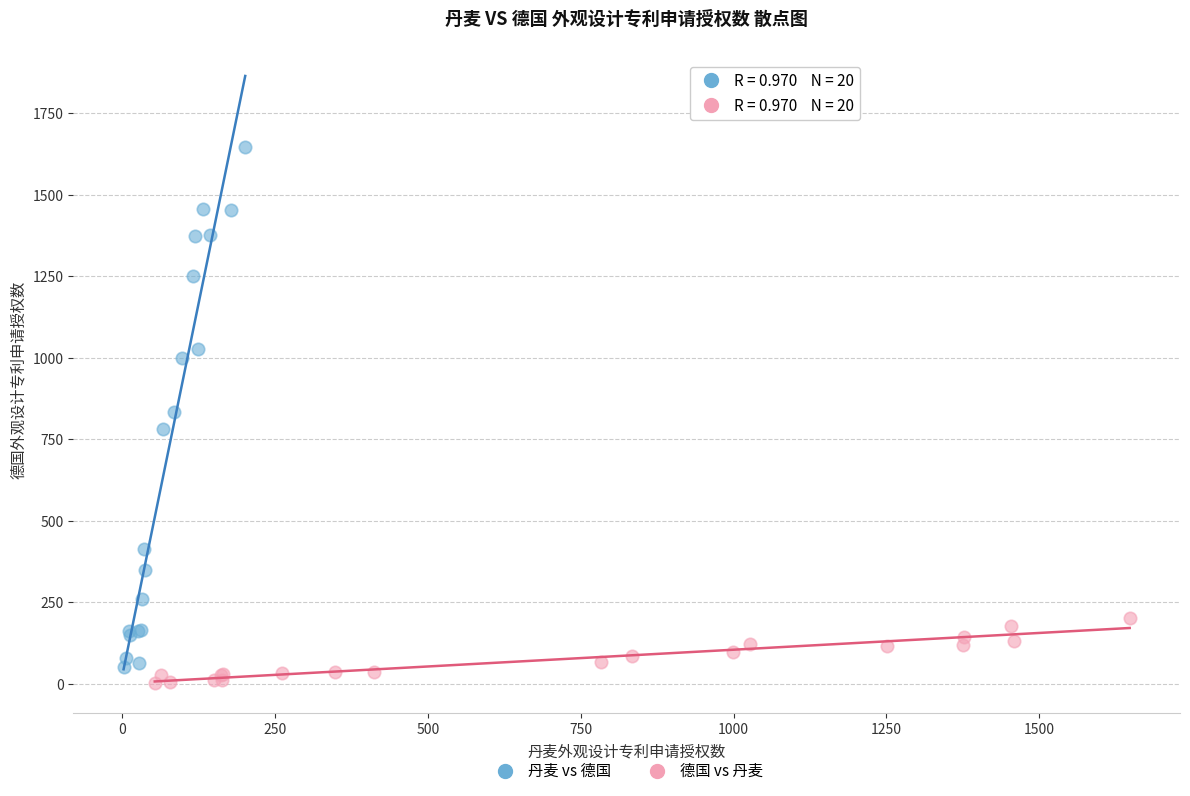

Which series reaches the maximum Y coordinate?

丹麦 vs 德国